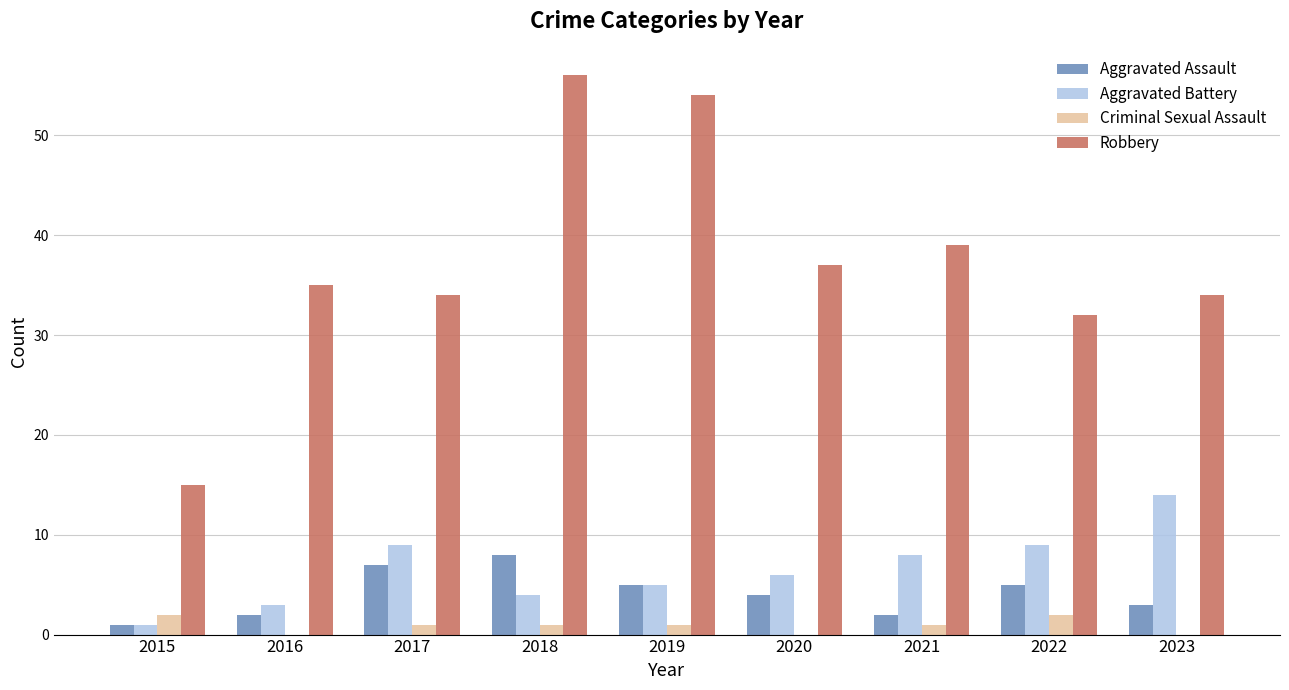

What is the approximate value of Aggravated Battery at 2021, to the nearest 10?

10